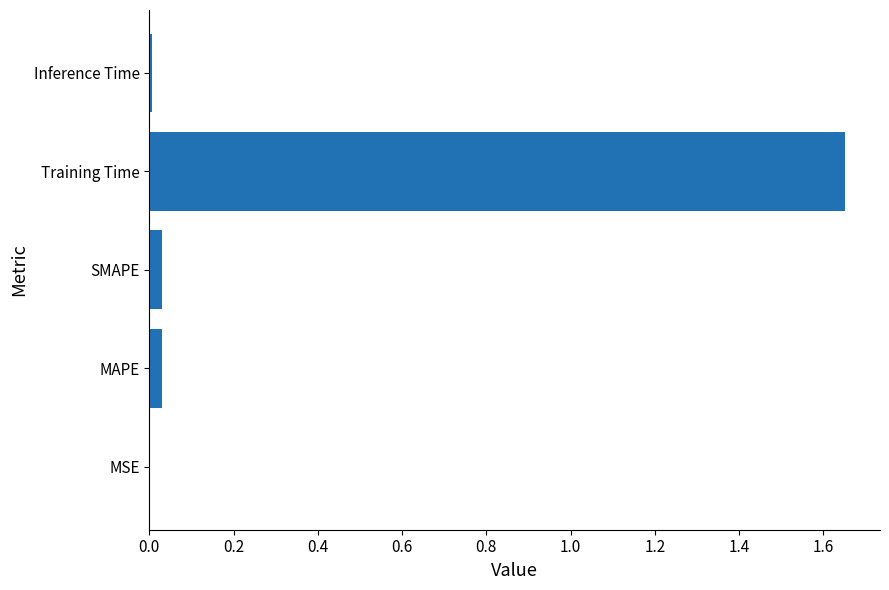

Which category has the highest value across all series?

Training Time